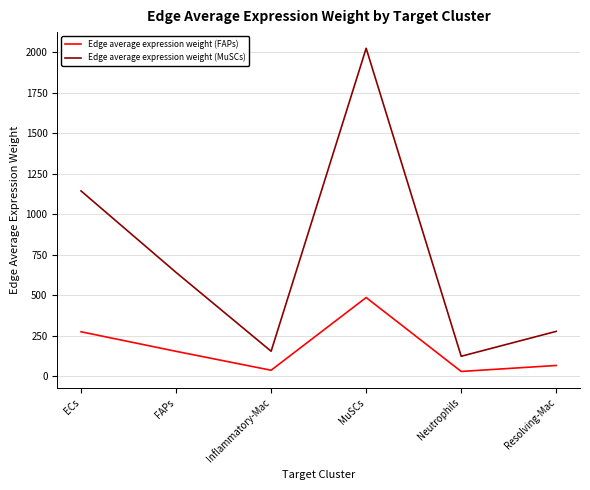

What is the sum of all Edge average expression weight (MuSCs) values?

4366.9